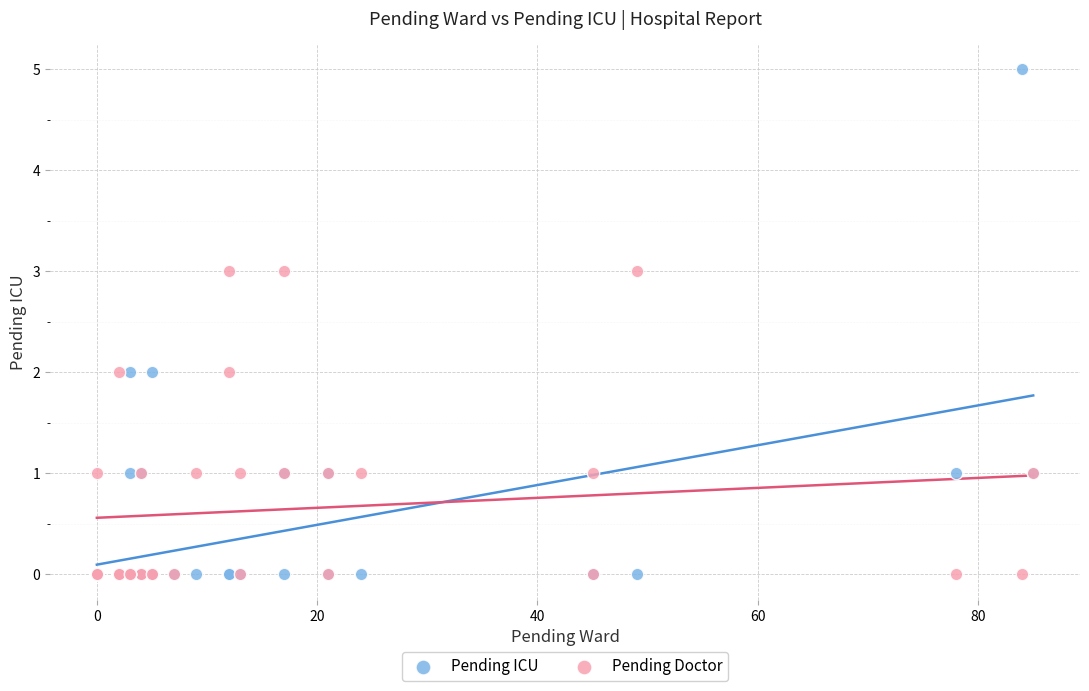

Which series reaches the maximum Y coordinate?

Pending ICU